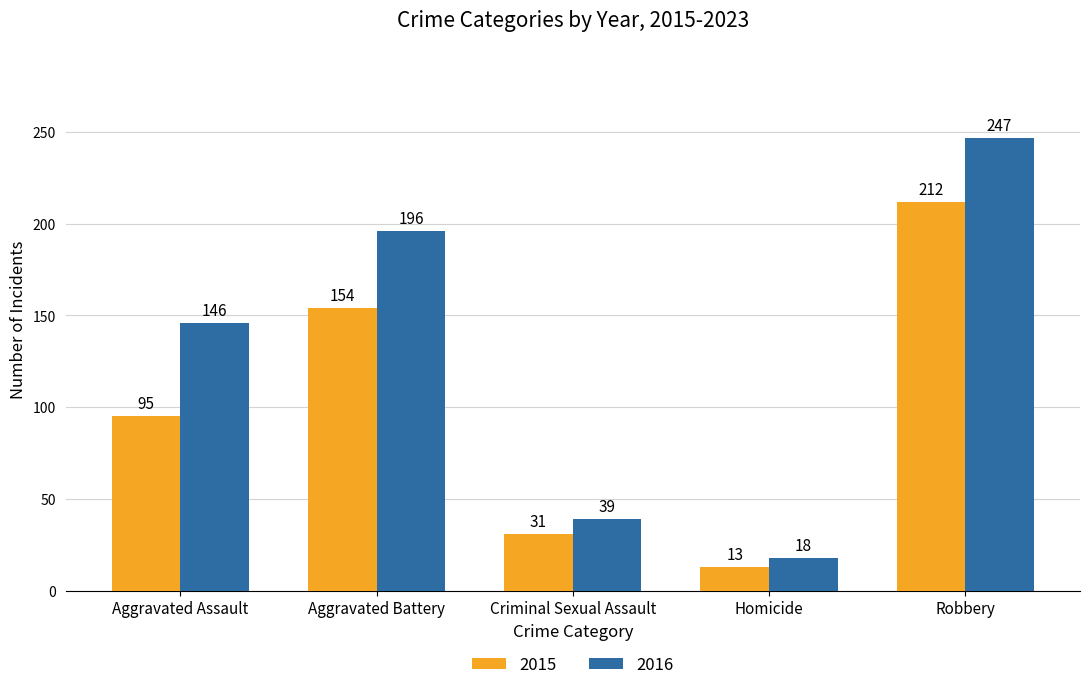

What is the label of the 4th bar from the right?

Aggravated Battery